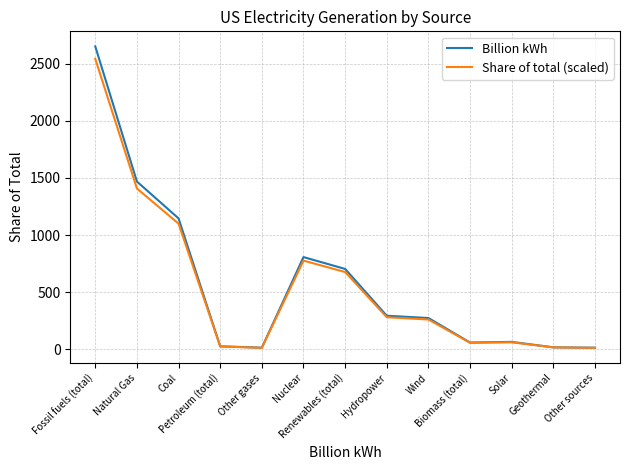

What value does the Share of total (scaled) series have at Biomass (total)?

56